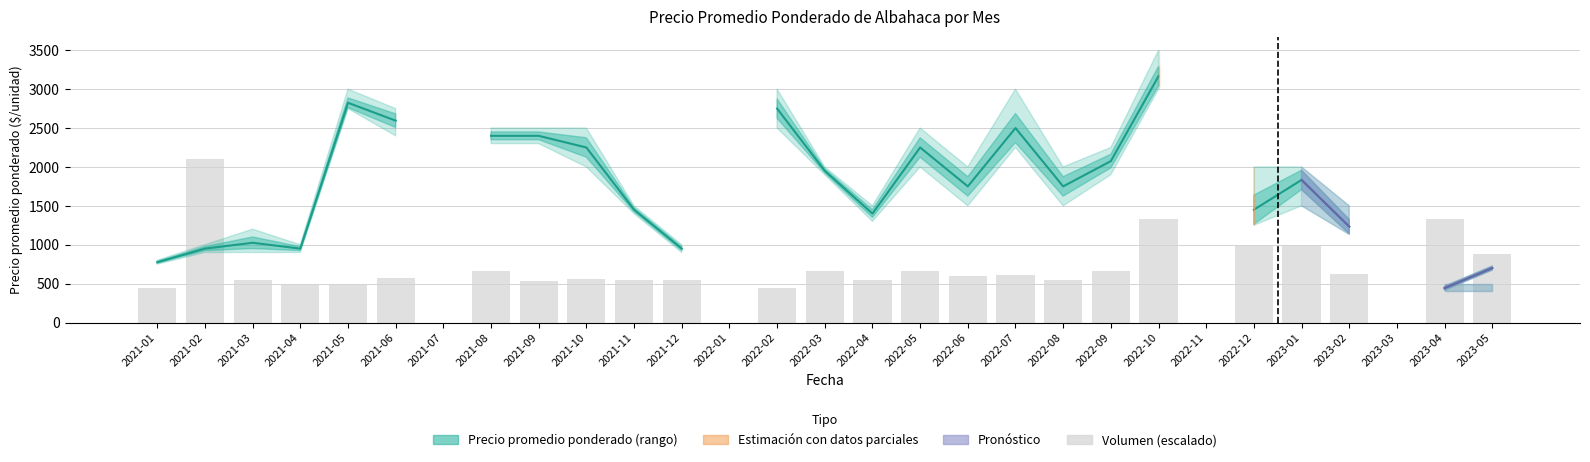

Where does the Volumen (escalado) series first go above 625?

2021-02